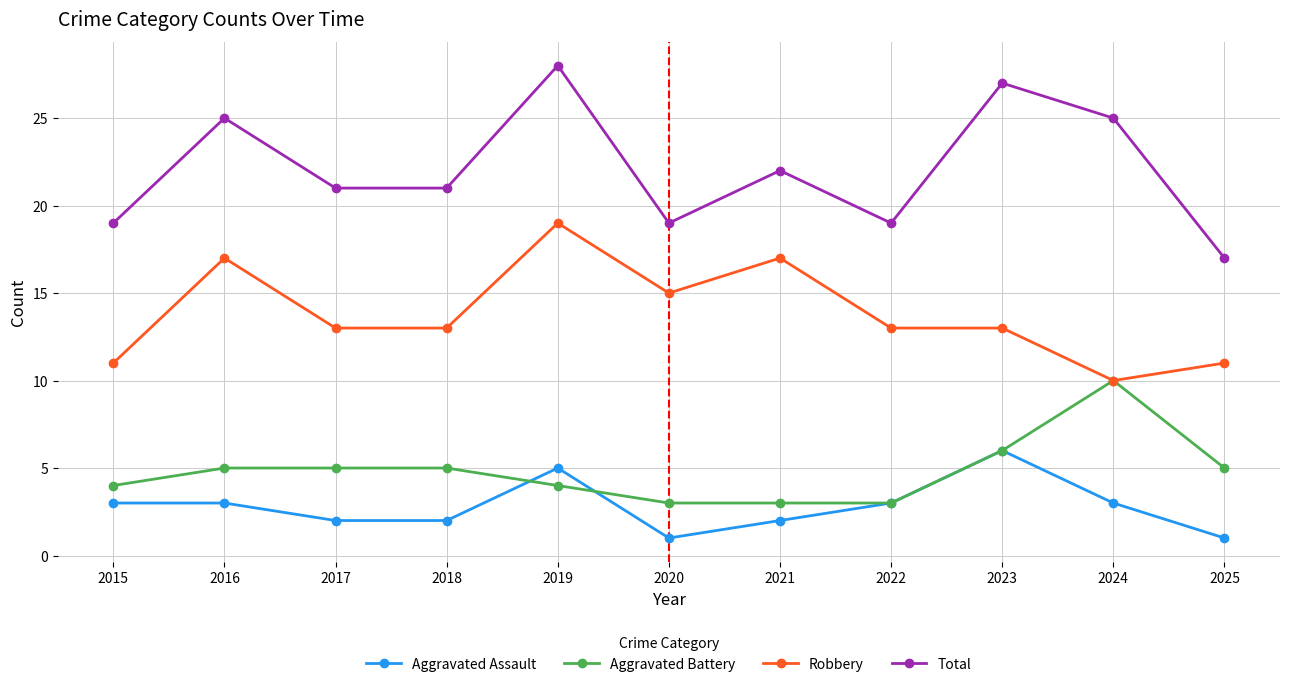

What is the total value across all series at 2025?

34